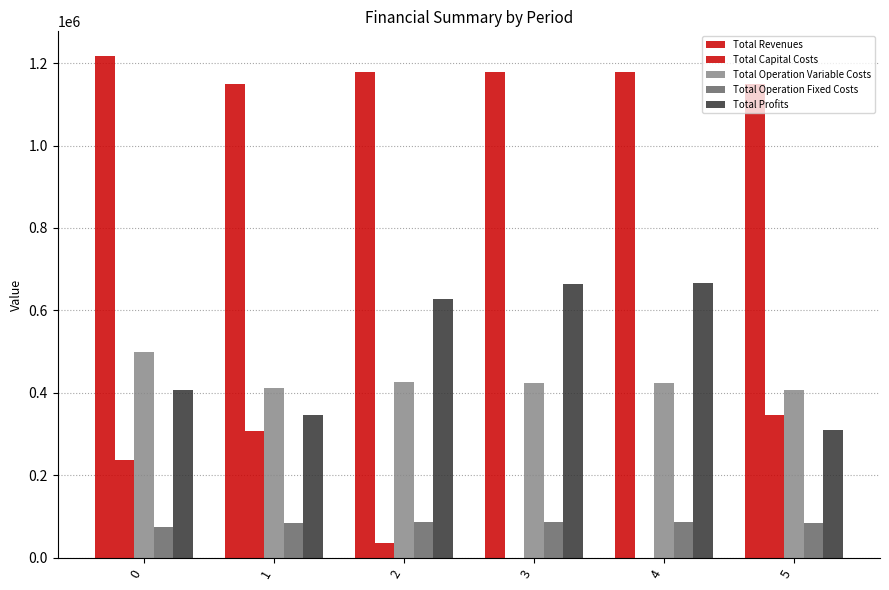

What is the difference between the highest and lowest values at 2?

1142028.4